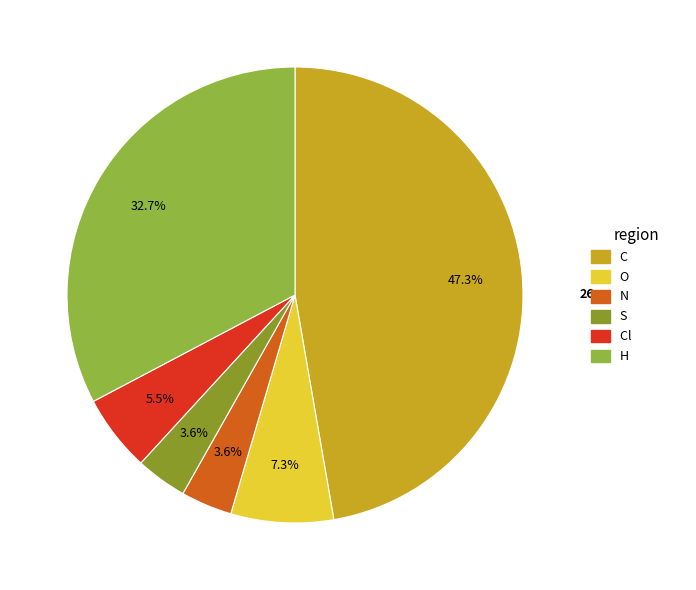

To the nearest percent, what is the combined percentage of C and O?

55%